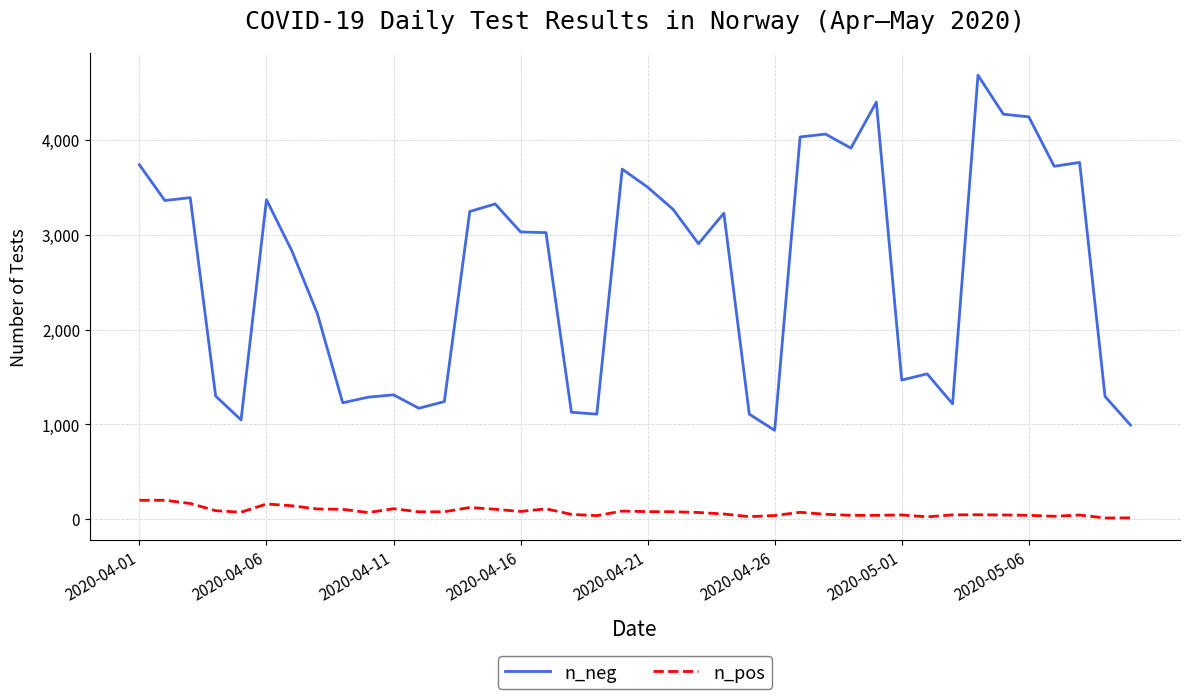

Which series has the widest spread of values?

n_neg